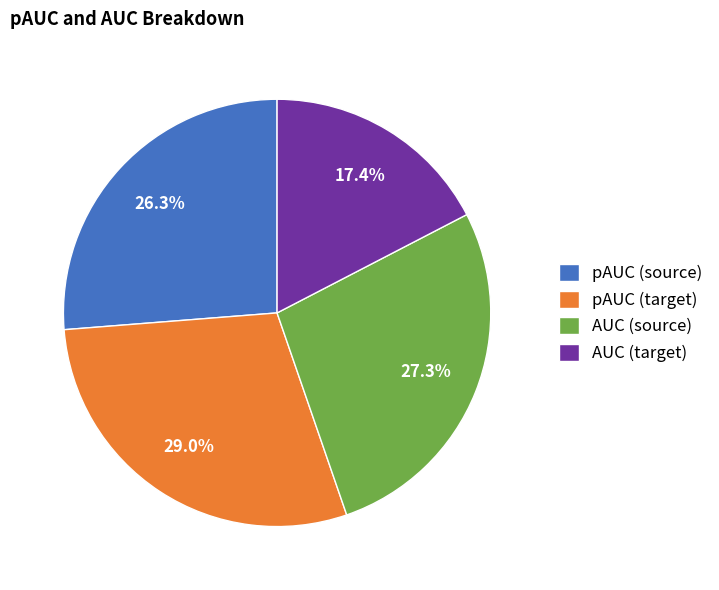

To the nearest percent, what percentage of the pie is AUC (target)?

17%